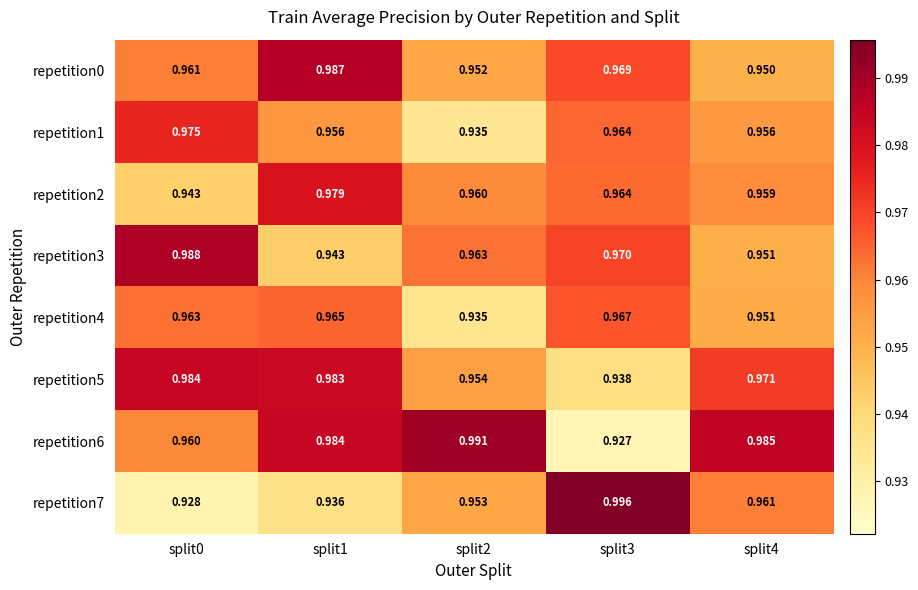

What is the total value across all series at split4?

7.7